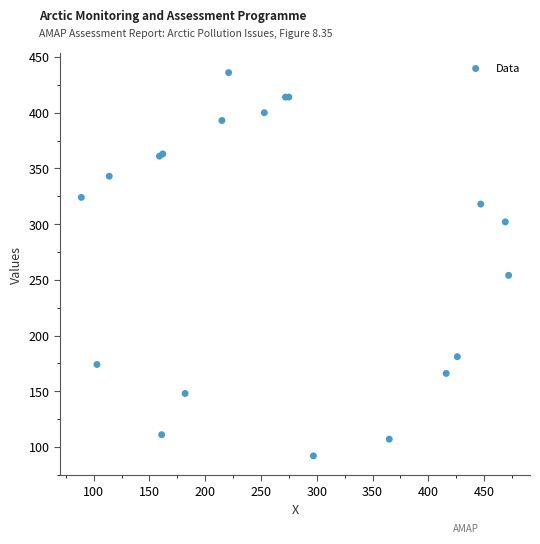

What Y value in the scatter plot is closest to 264?

254